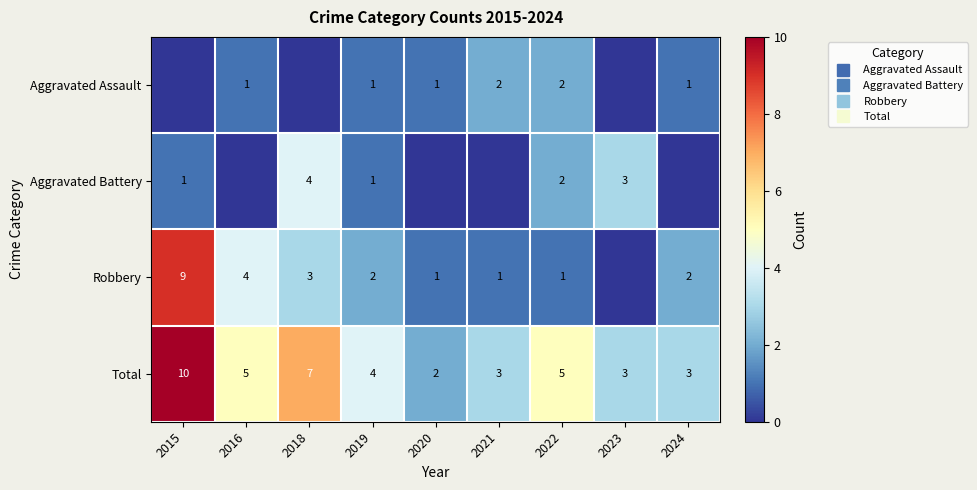

The value of Aggravated Assault at 2022 is 4. True or false?

False